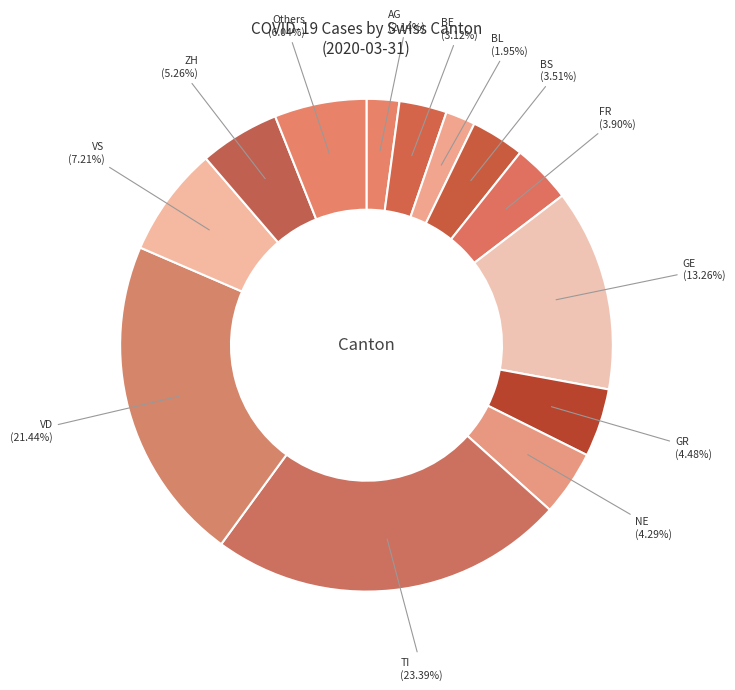

Approximately how many times larger is the value at Others compared to VD?

0.3